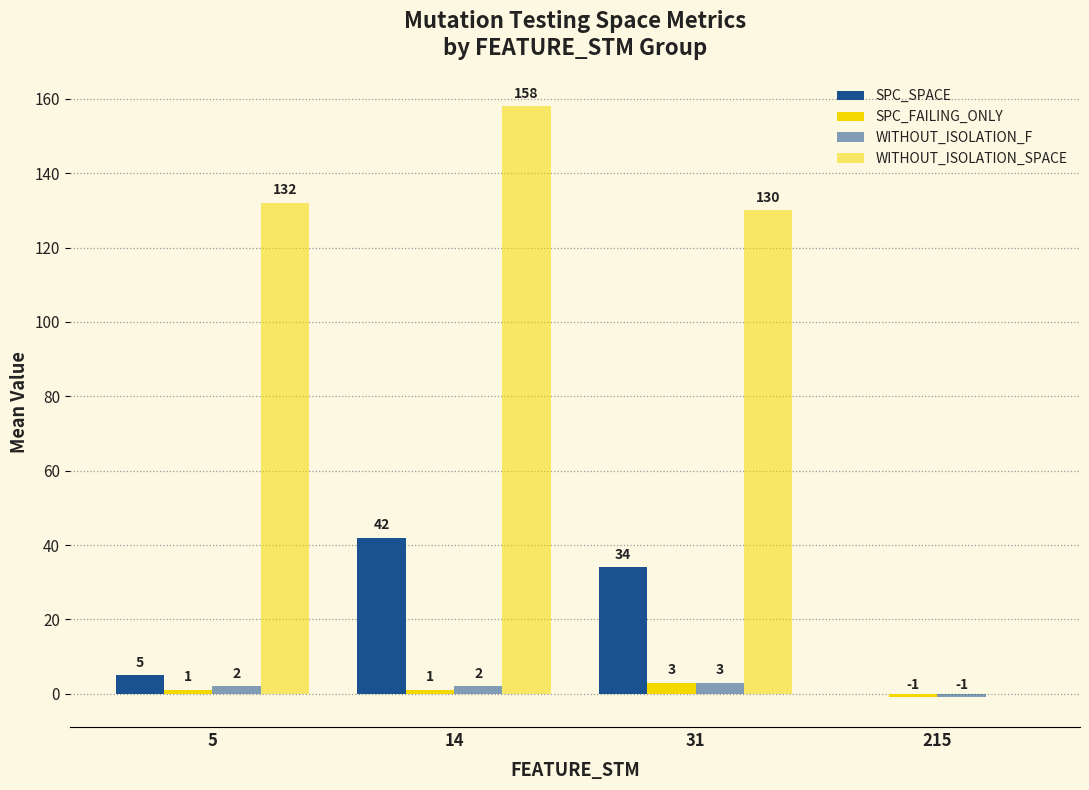

What is the spread (max minus min) of values at 215?

1